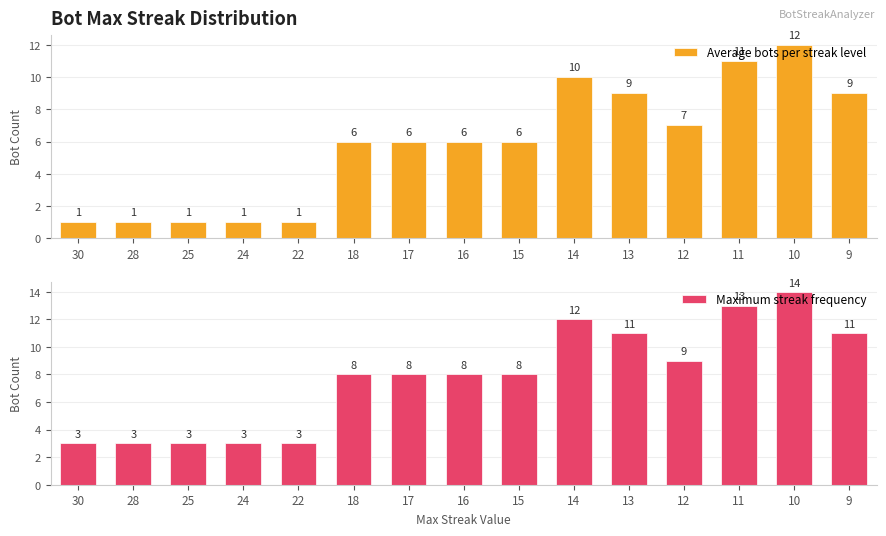

What is the minimum value shown in the chart?

1